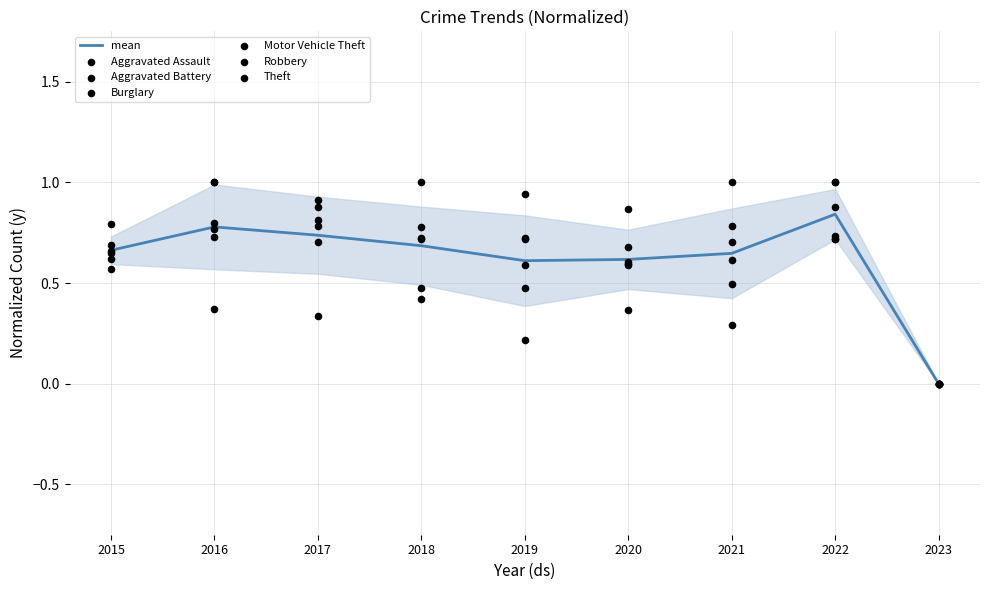

Is the value of Aggravated Assault at 2022 greater than the value of Burglary at 2020?

Yes